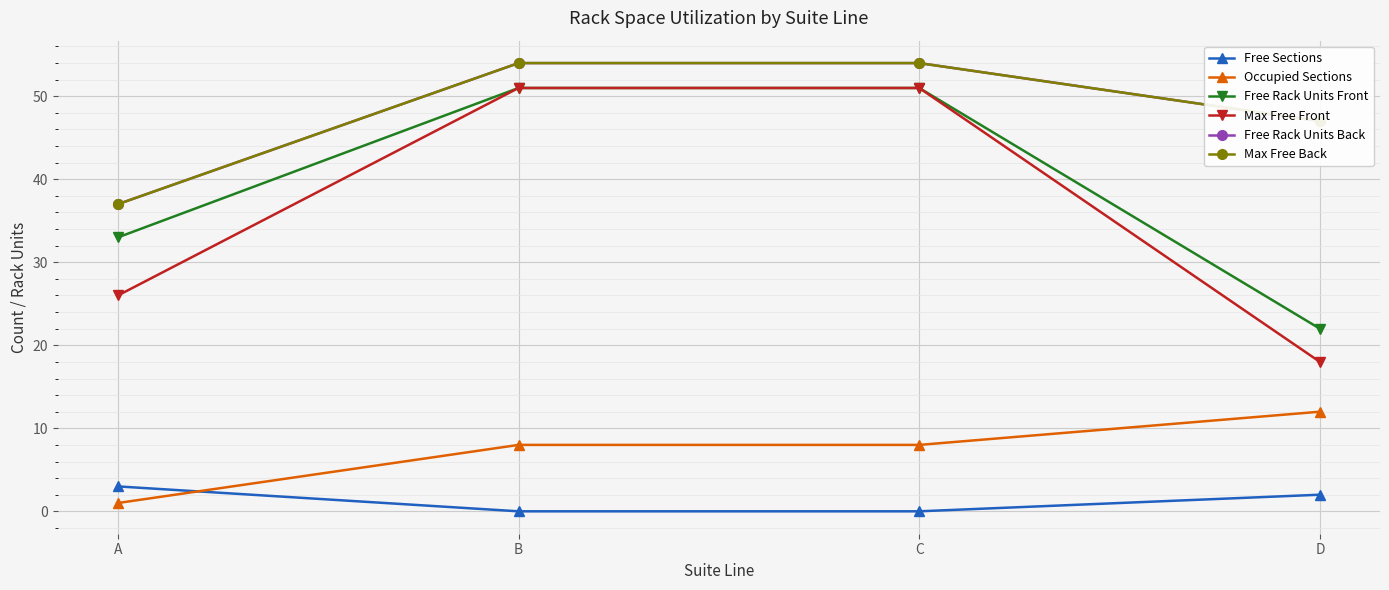

Is this an area chart (filled region under the line)?

No